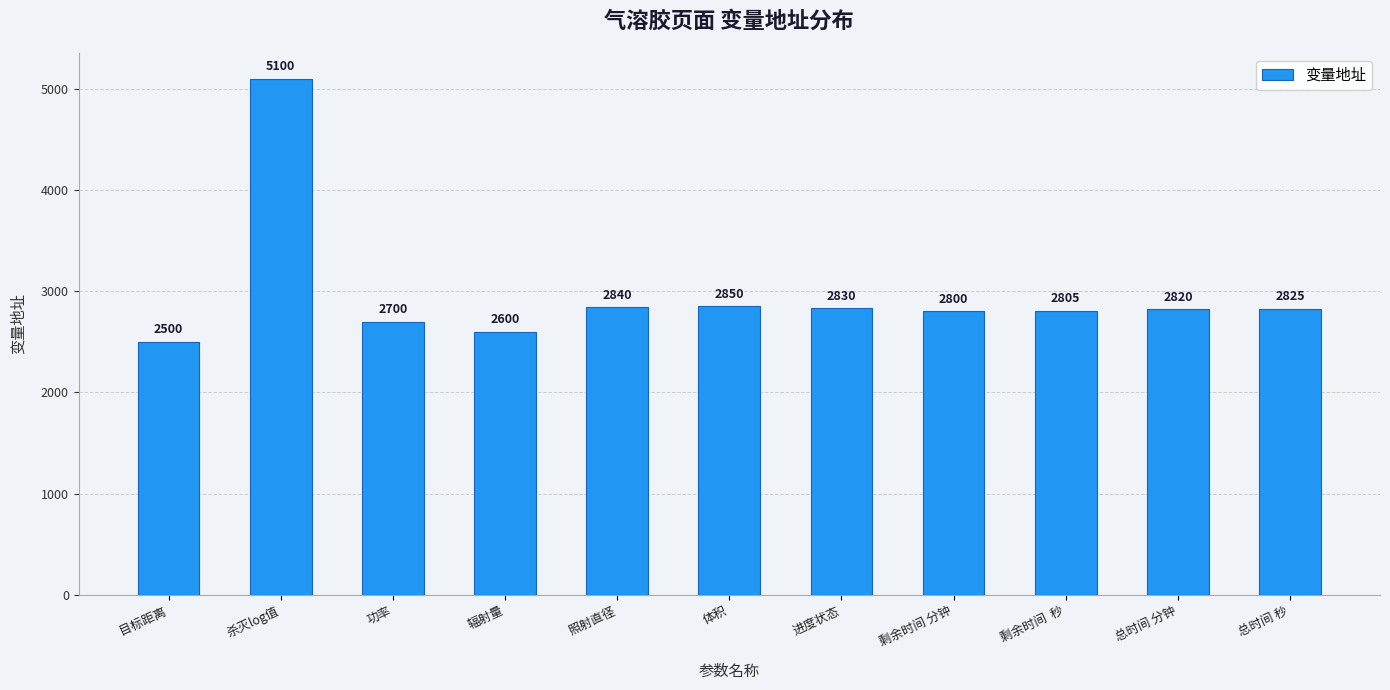

Reading right to left, transcribe all the data shown in this chart.

2825	2820	2805	2800	2830	2850	2840	2600	2700	5100	2500